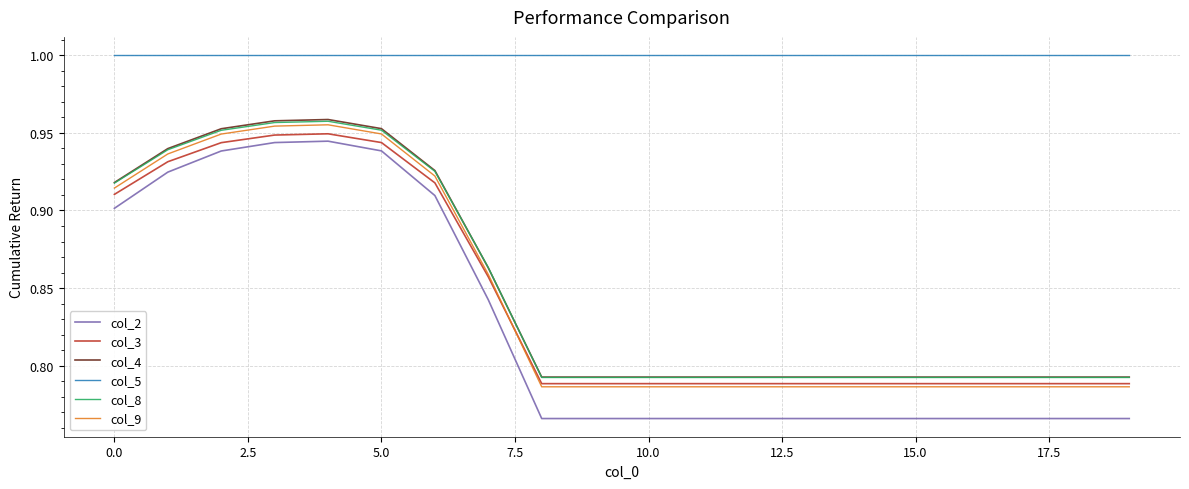

Which series has the widest spread of values?

col_2